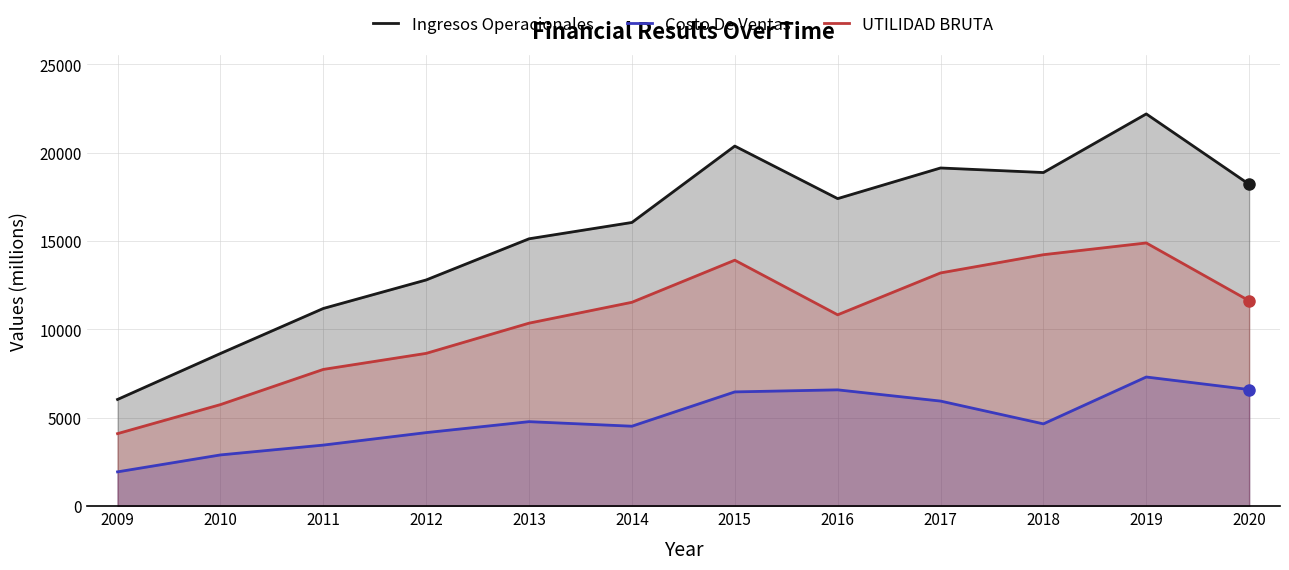

What is the difference between the maximum and minimum values in the UTILIDAD BRUTA series?

10793.1